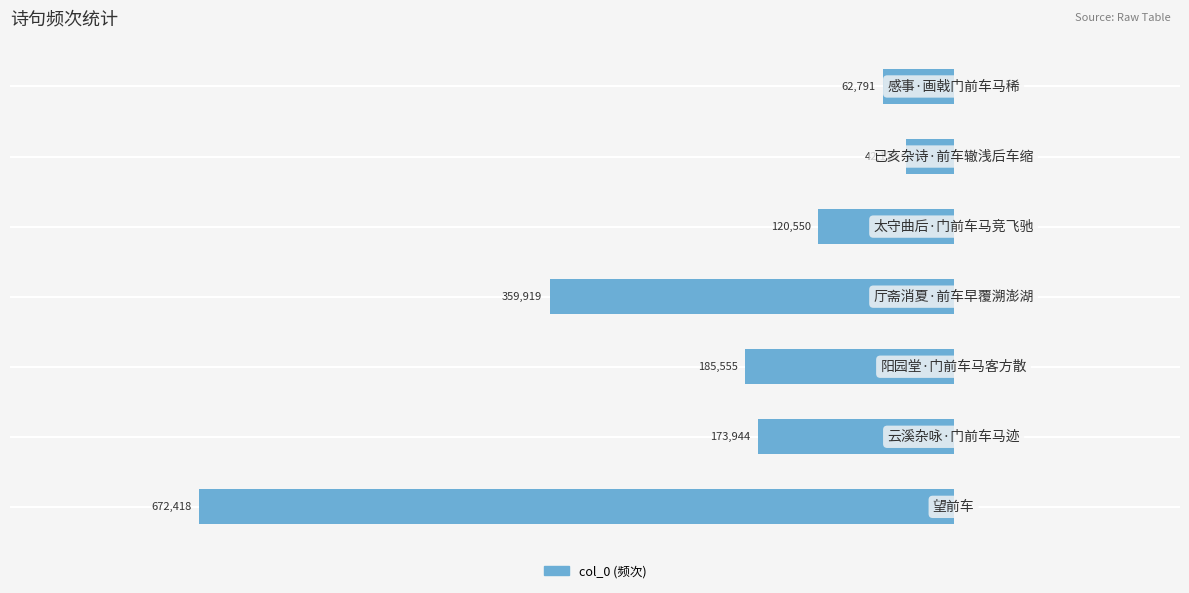

Are the bars horizontal?

Yes